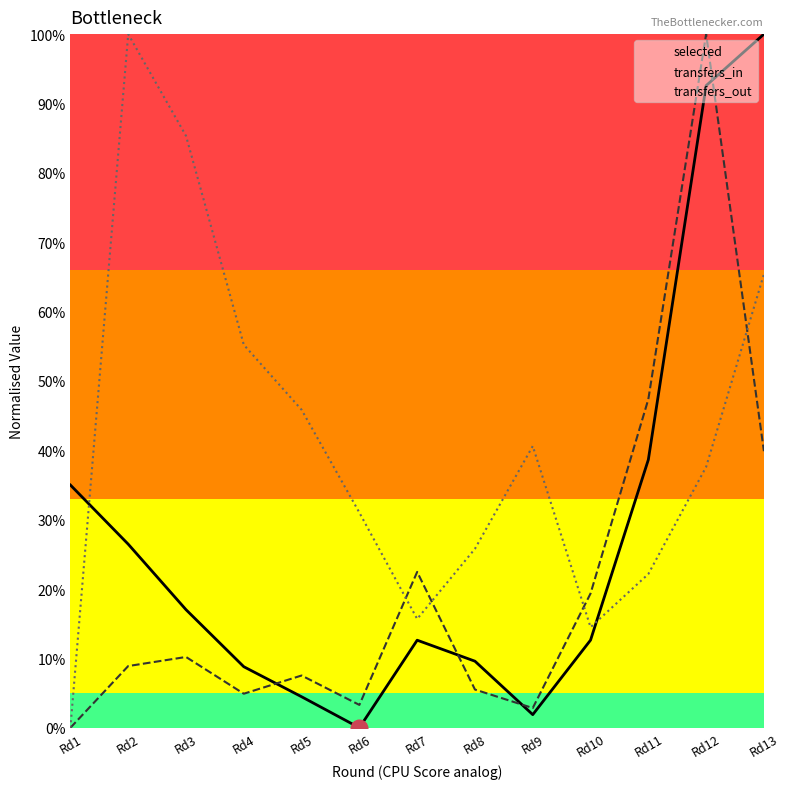

True or false: selected and transfers_in intersect in this chart.

True